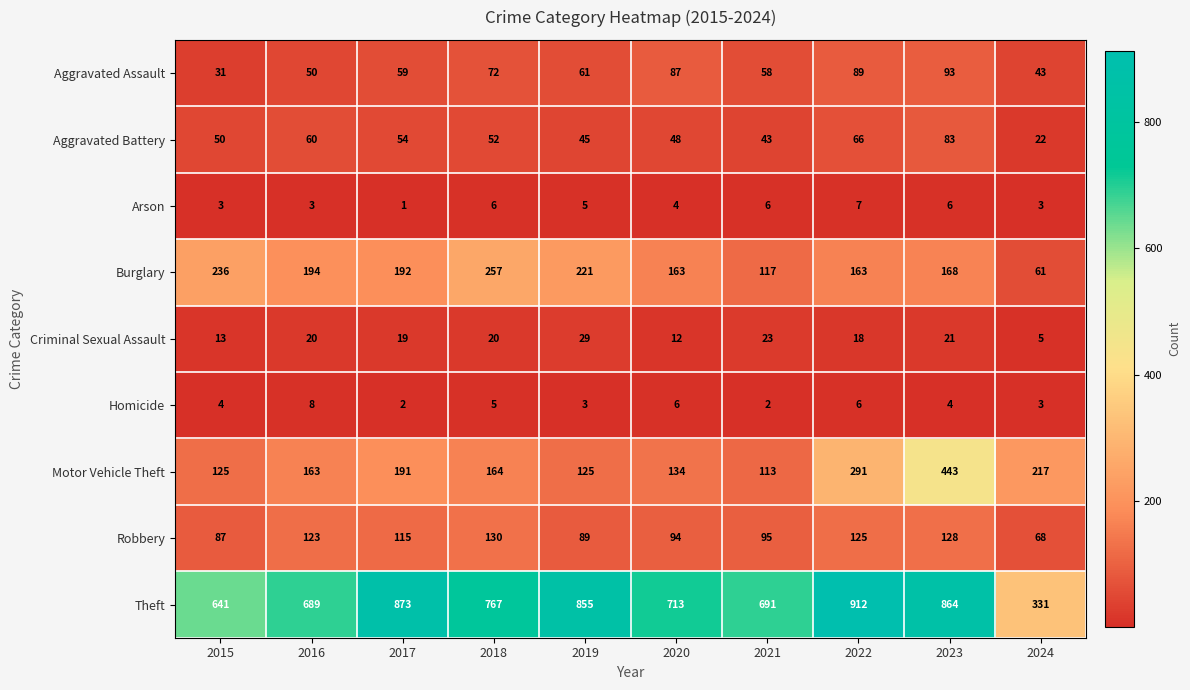

Which series has the largest range (max minus min)?

Theft